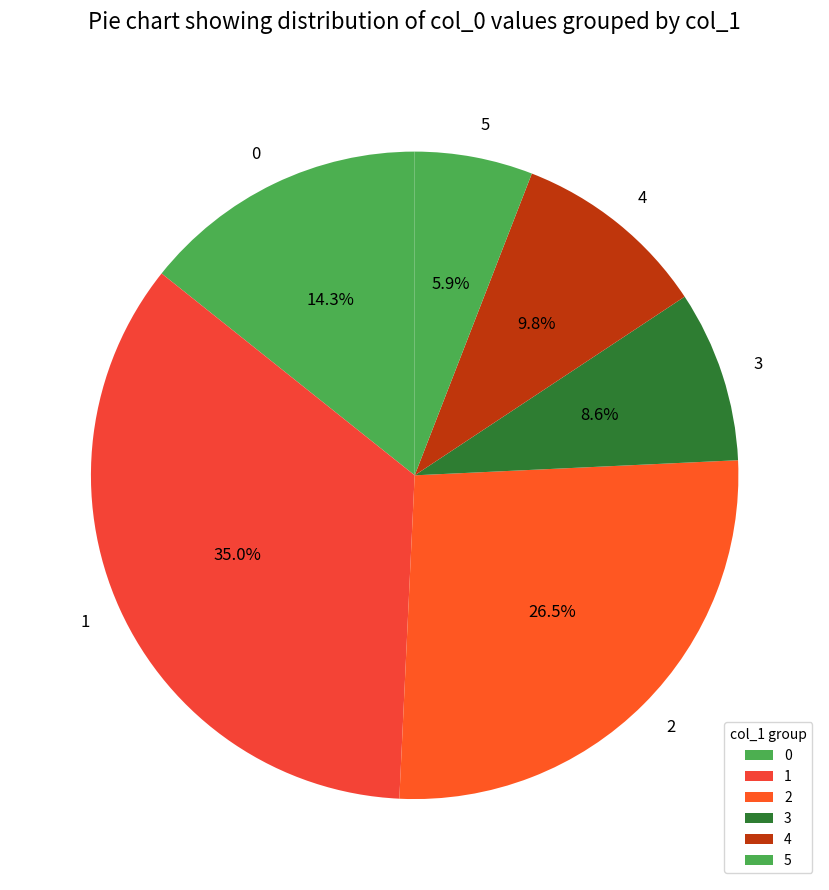

What portion of the pie excludes 2?

73.5%